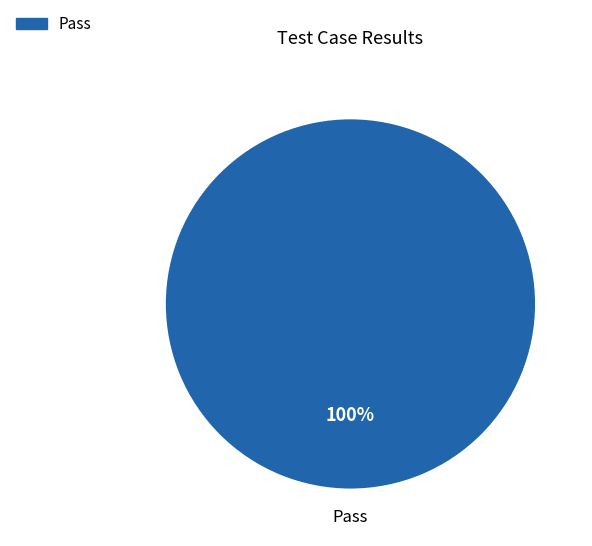

Is there any slice that represents more than half of the pie?

Yes